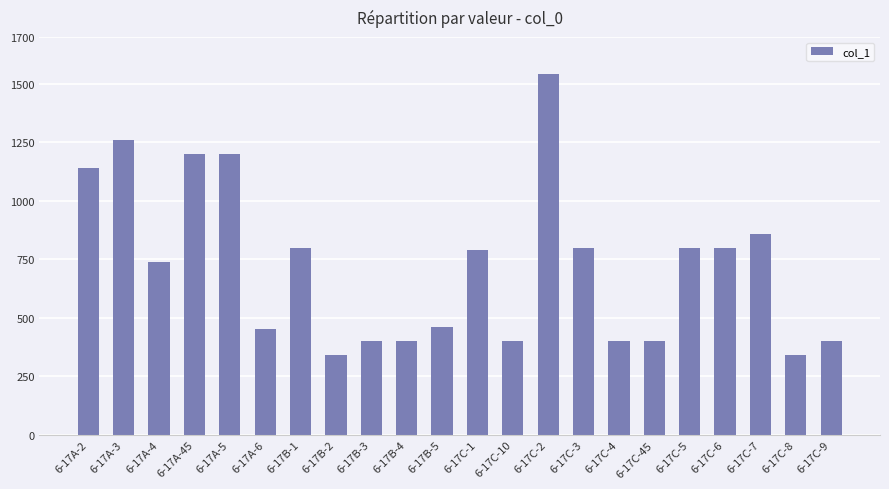

The value at 6-17C-5 is 800.0. True or false?

True